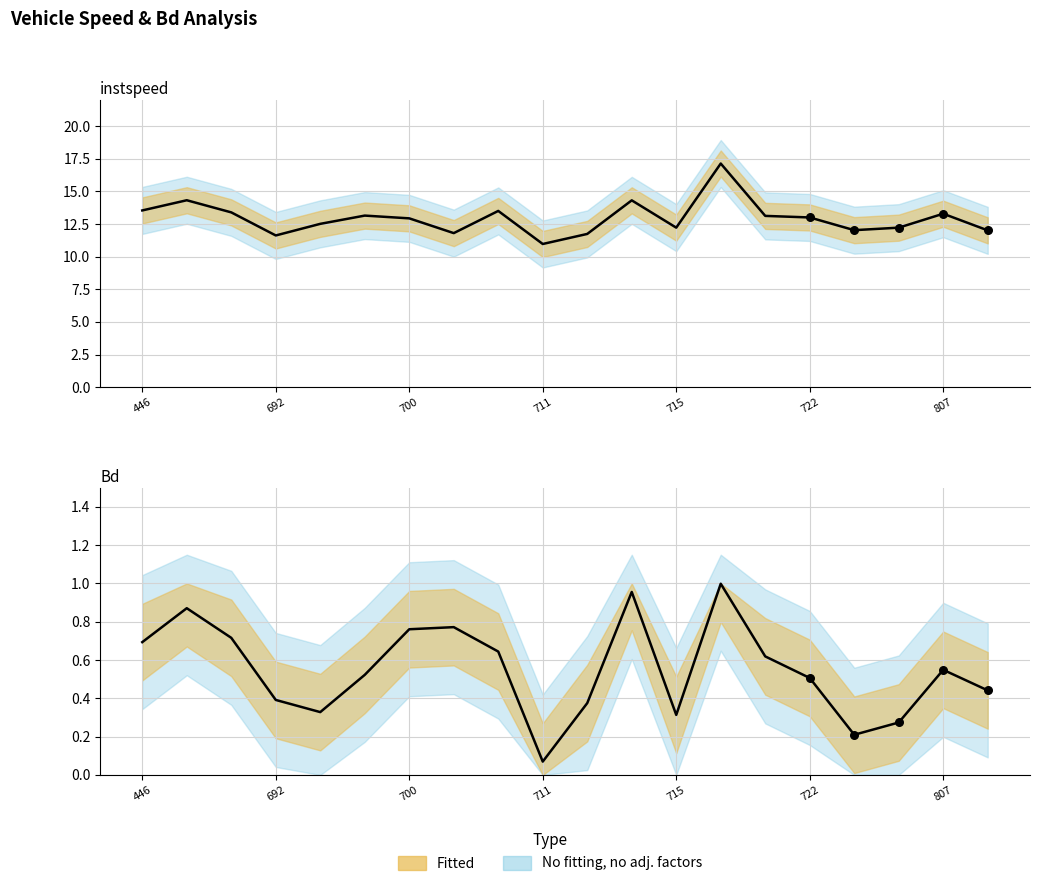

Which series has the largest total across all categories?

instspeed